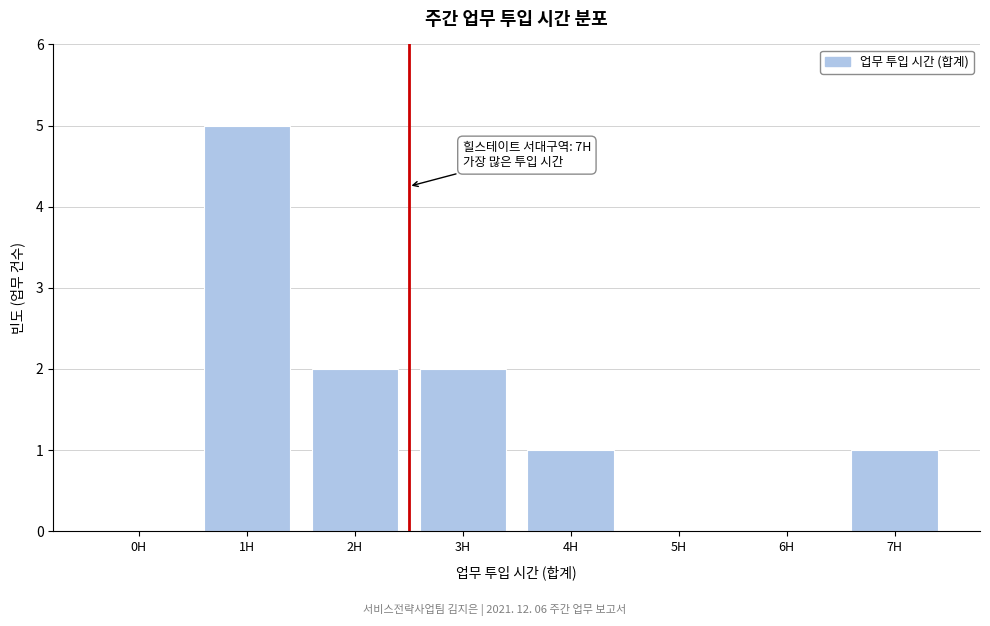

Reading left to right, what are all the values shown in this chart?

0H=0	1H=5	2H=2	3H=2	4H=1	5H=0	6H=0	7H=1